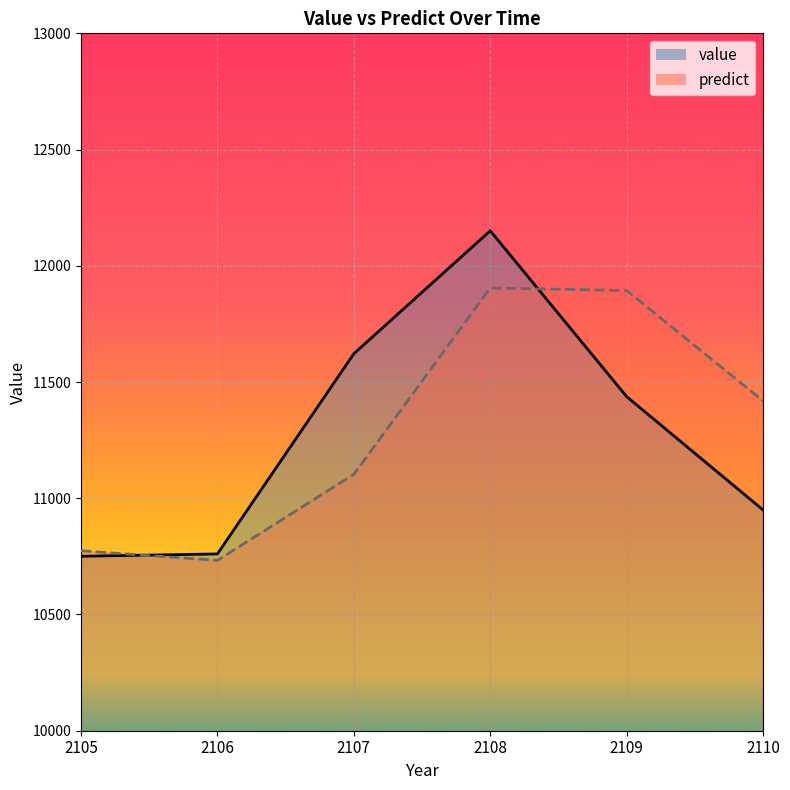

Where does the value series first go above 11437?

2107